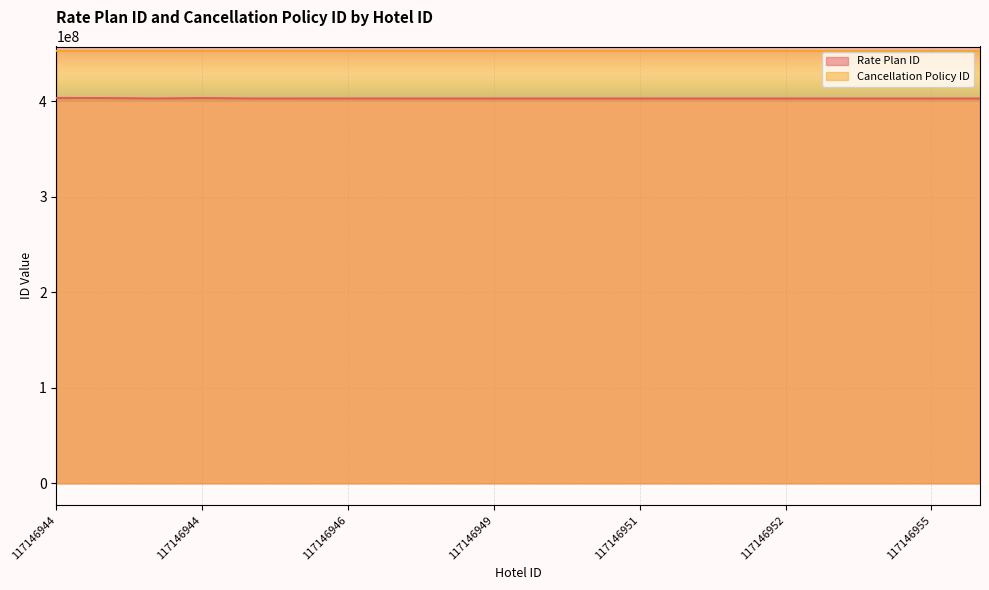

How many interior local peaks does the Rate Plan ID series have?

5